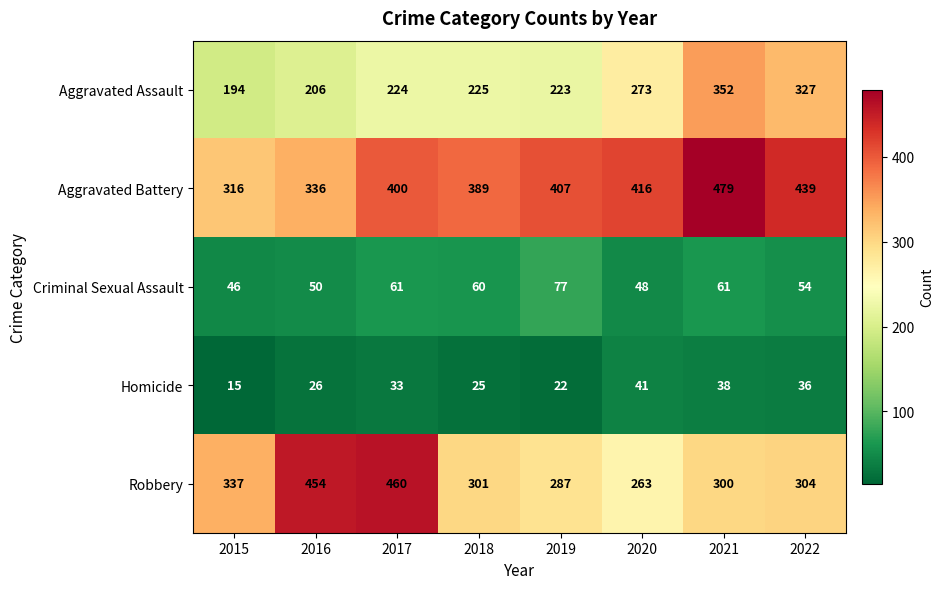

At how many categories does at least one series exceed 159?

8